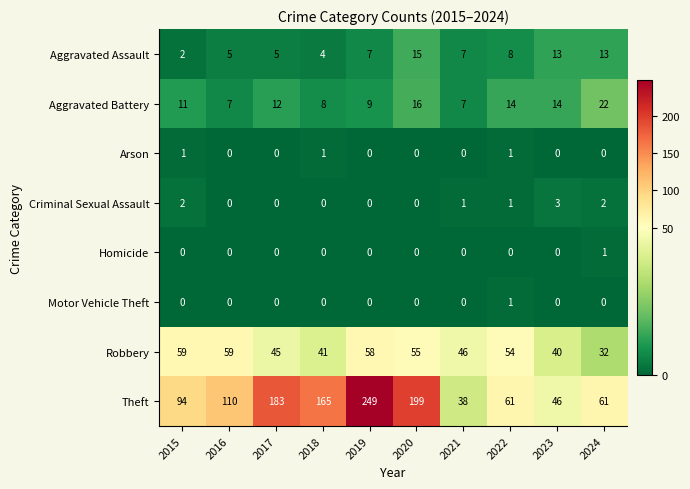

The value of Arson at 2015 is 1. True or false?

True